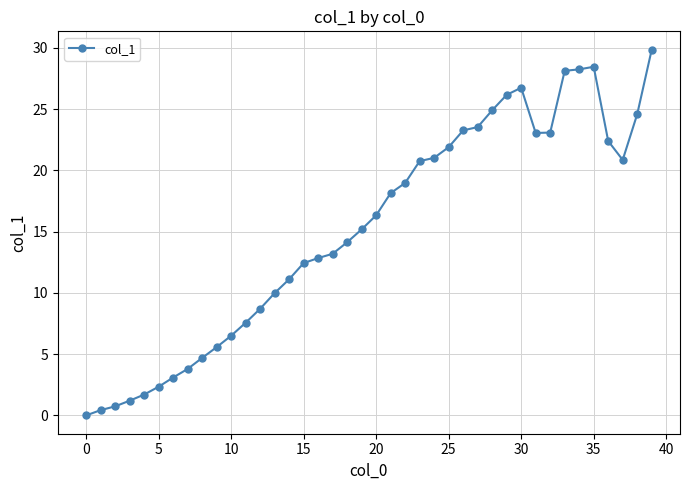

What is the value of the 5th point from the left?

1.7